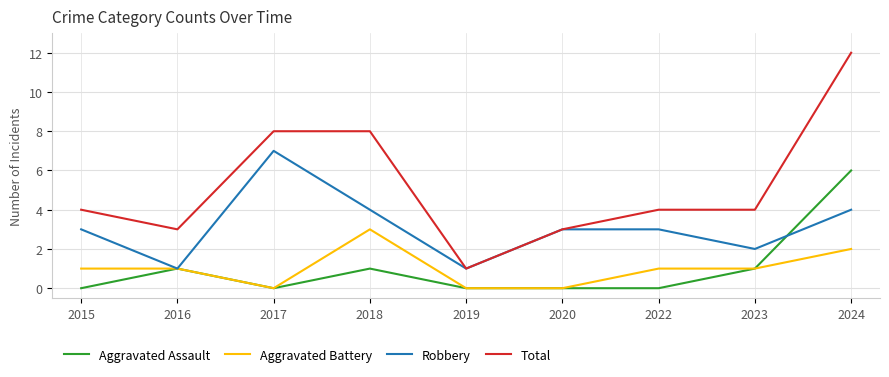

What is the sum of the Aggravated Battery values at 2024 and 2020?

2